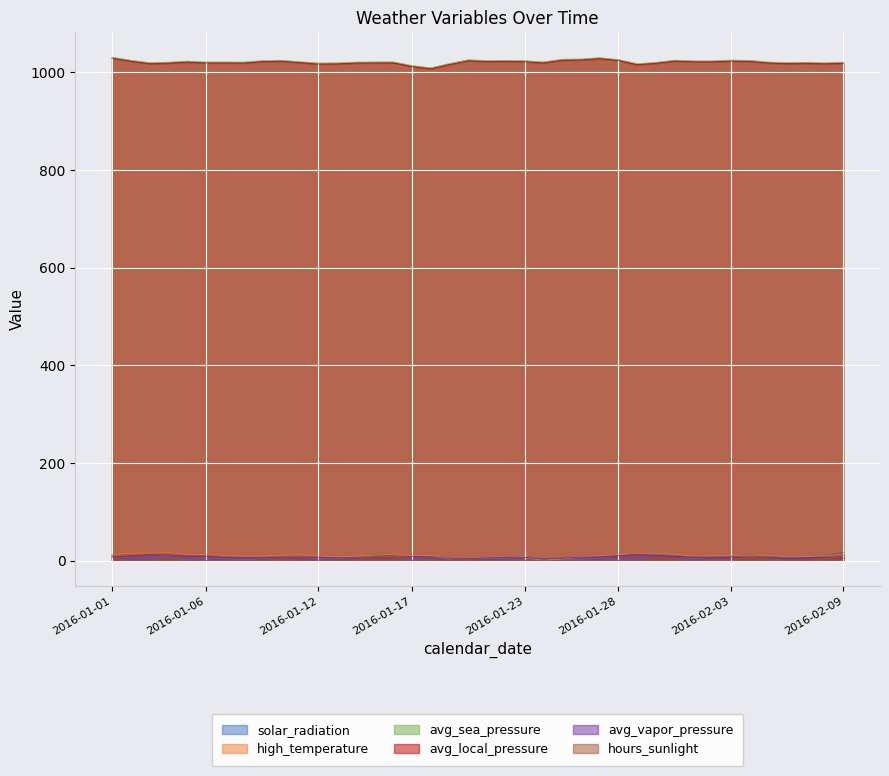

What is the total value across all series at 2016-01-04?

2083.0